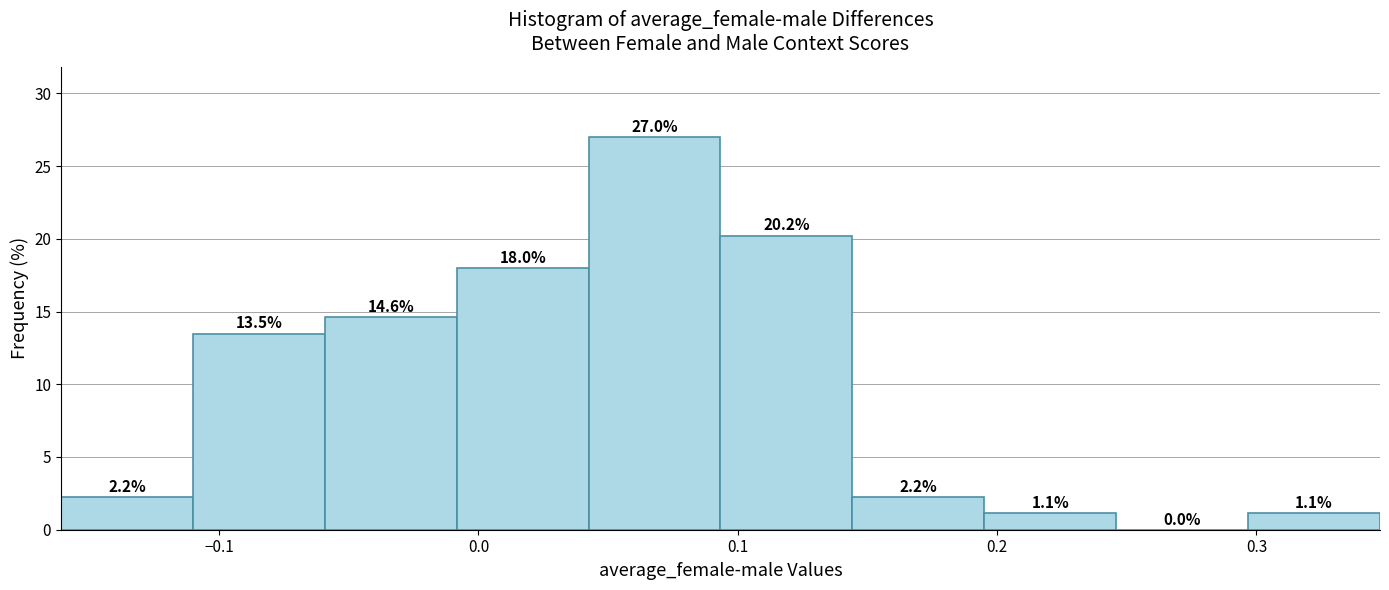

Over which range of the x-axis is the bar tallest?

0.04 to 0.09